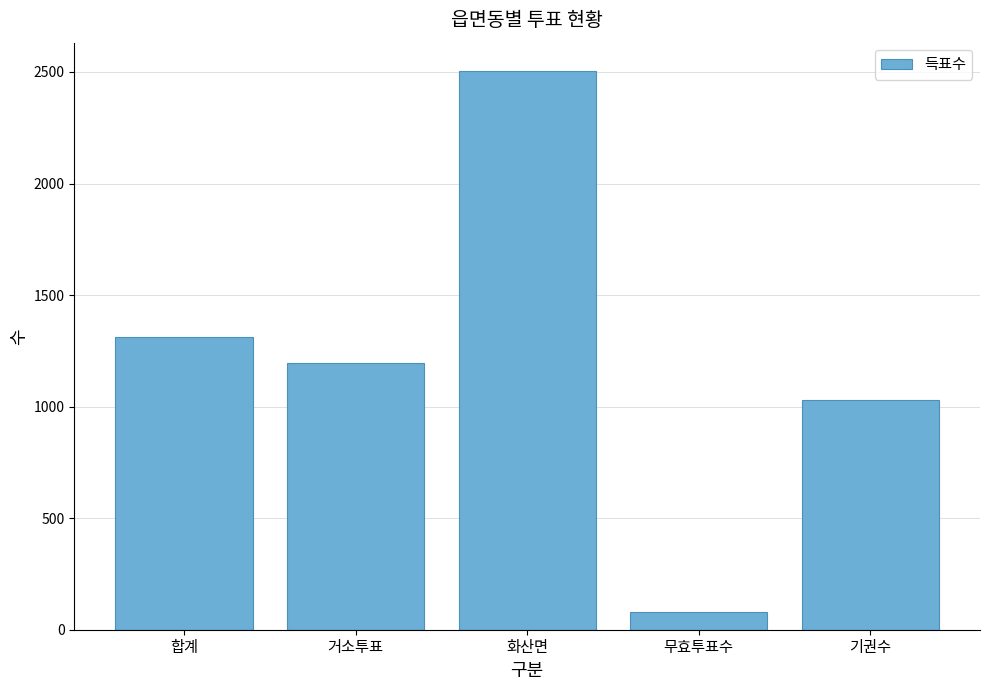

What is the sum of the values at 합계 and 무효투표수?

1390